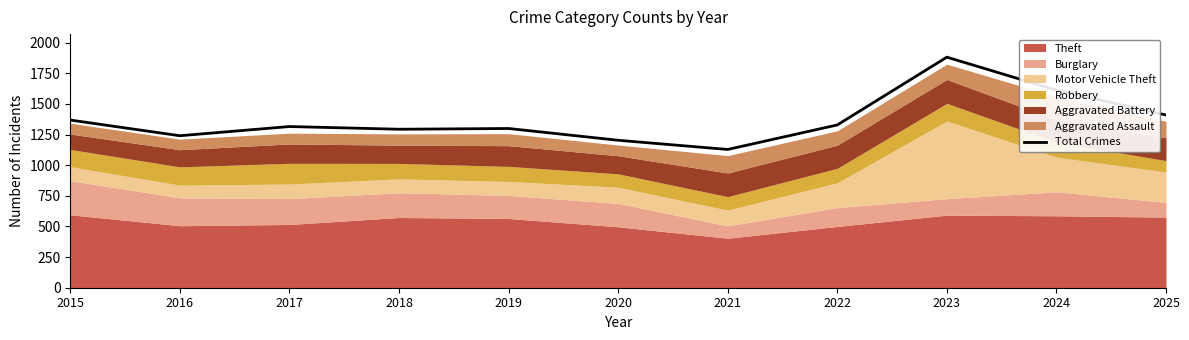

Rank the categories by value from highest to lowest.

2023, 2024, 2025, 2015, 2022, 2017, 2019, 2018, 2016, 2020, 2021